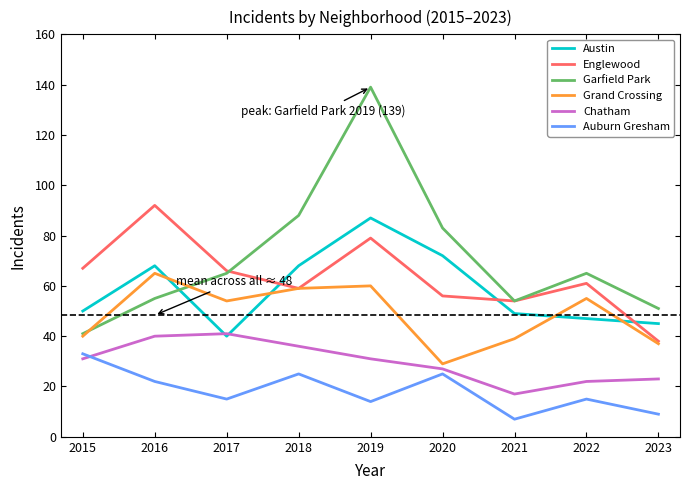

What is the greatest value displayed?

139